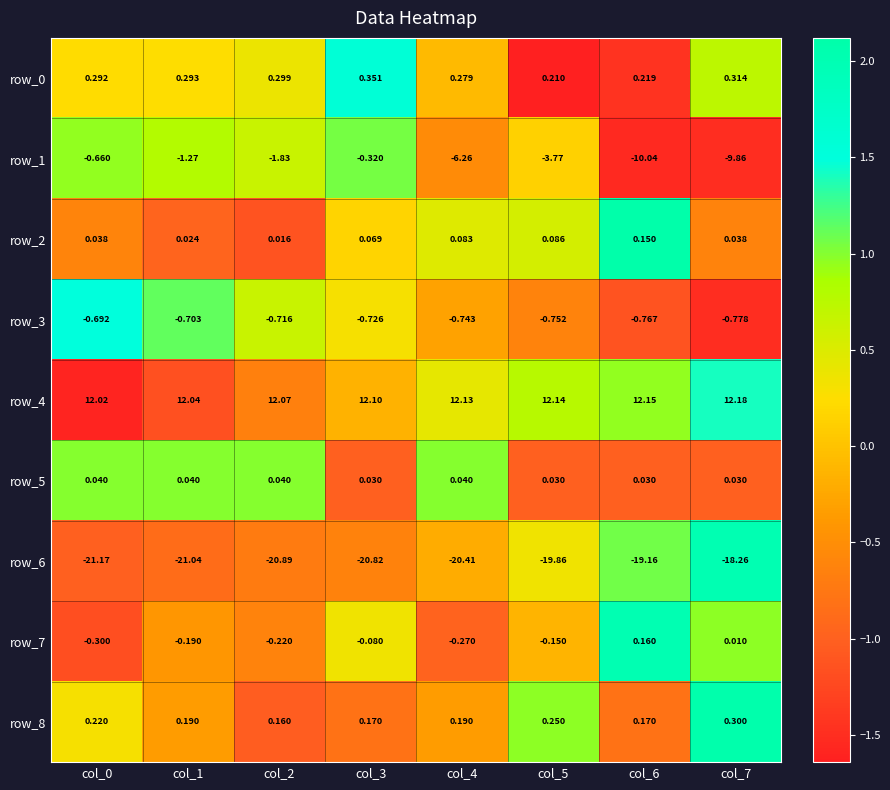

What is the minimum value for row_6?

-21.2